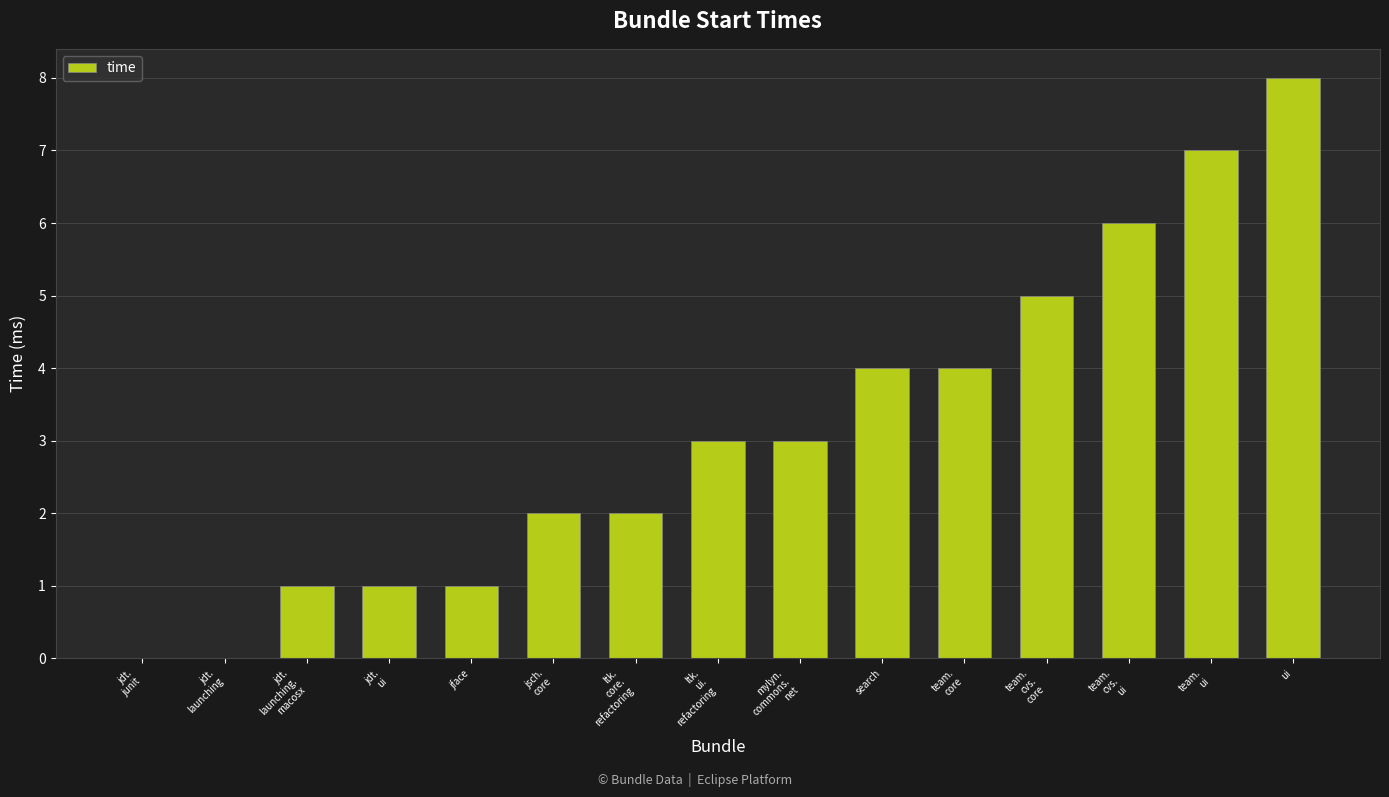

What is the sum of all values?

47